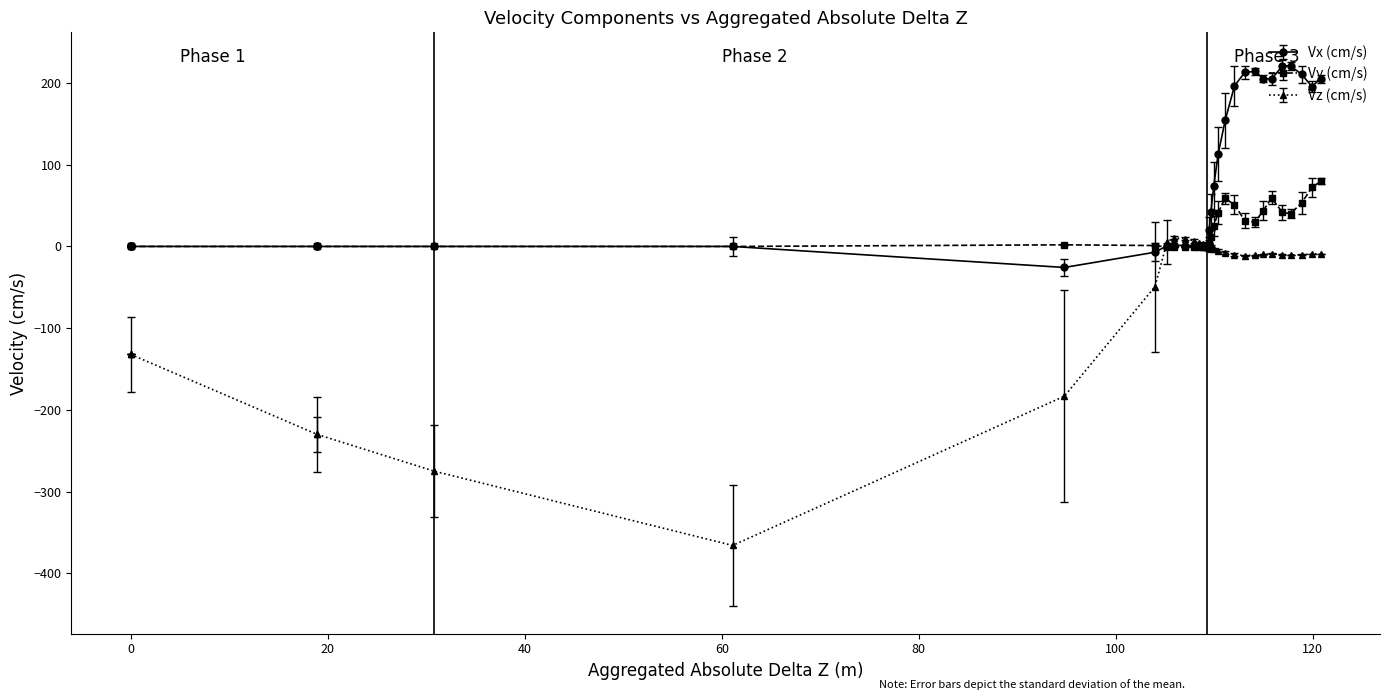

After their last crossing, which series has the higher values: Vz (cm/s) or Vy (cm/s)?

Vy (cm/s)